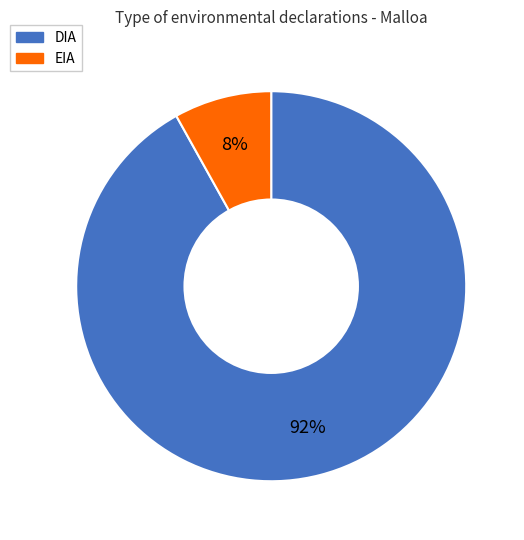

The EIA slice represents 15% of the pie. True or false?

False